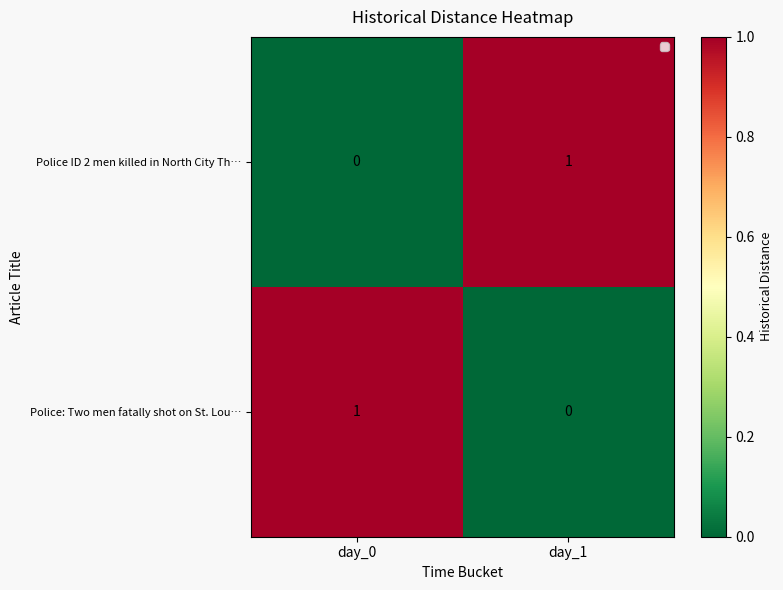

At day_0, list the series in order from largest to smallest.

Police: Two men fatally shot on St. Lou…, Police ID 2 men killed in North City Th…